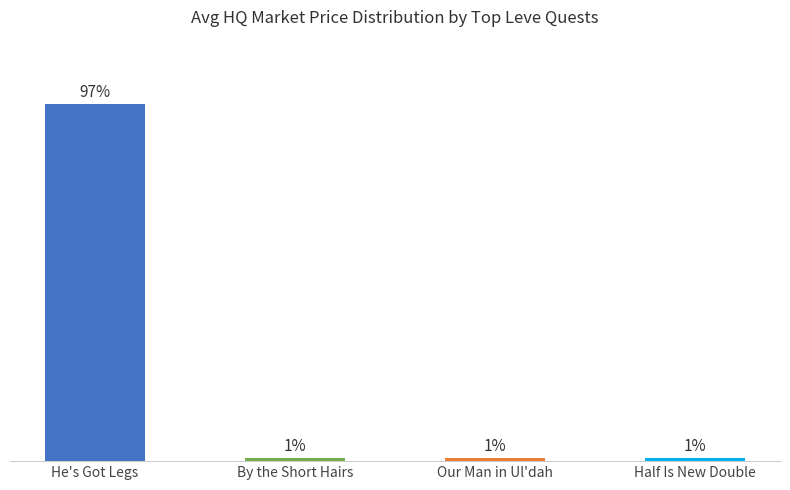

What is the label of the 2nd bar from the right?

Our Man in Ul'dah